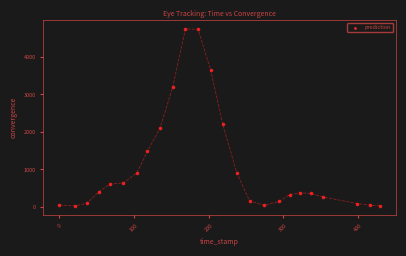

What is the range of Y values (max minus min)?

4717.7